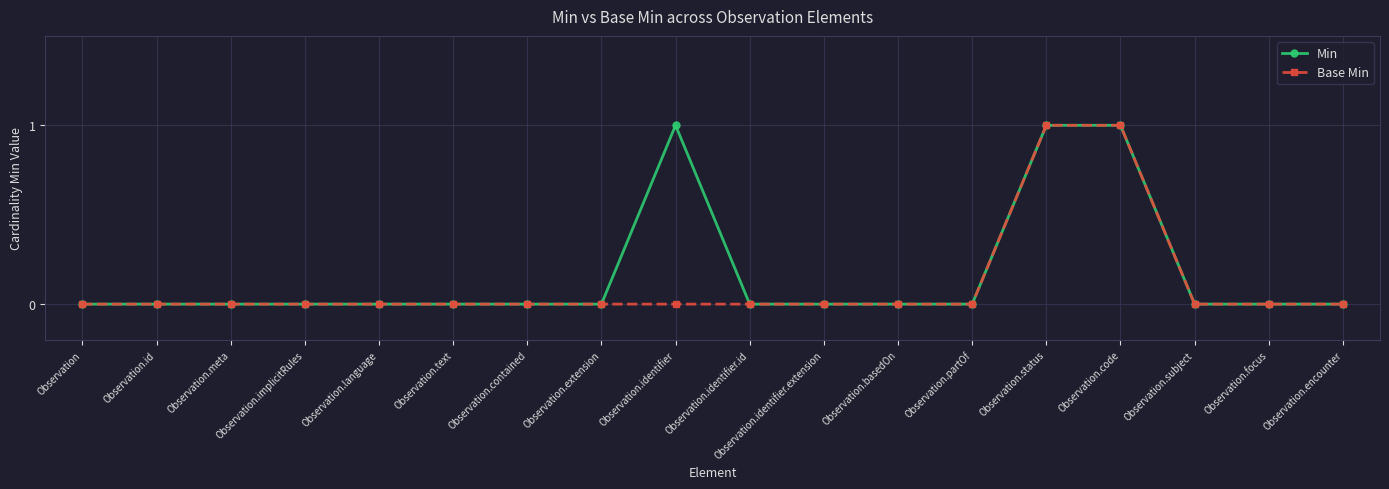

Which series changed the most between Observation.identifier and Observation.encounter?

Min